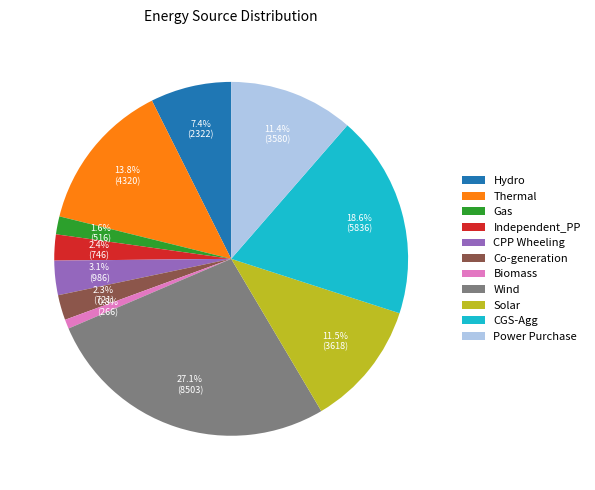

How many slices are in this pie chart?

11